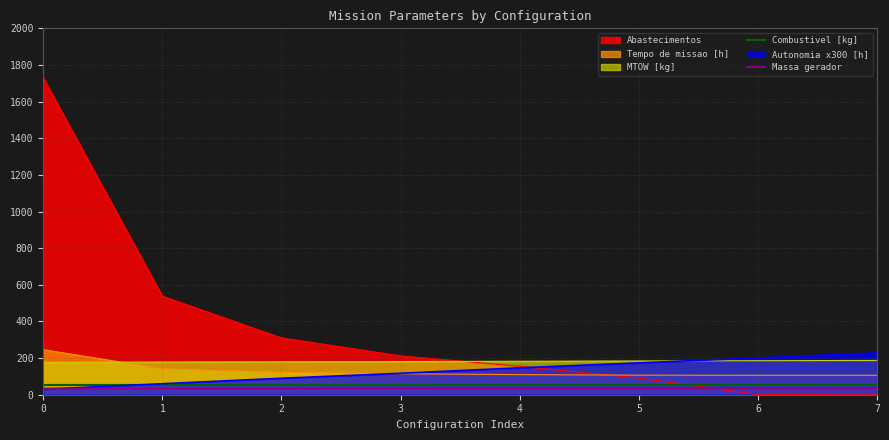

What is the greatest value displayed?

1730.0